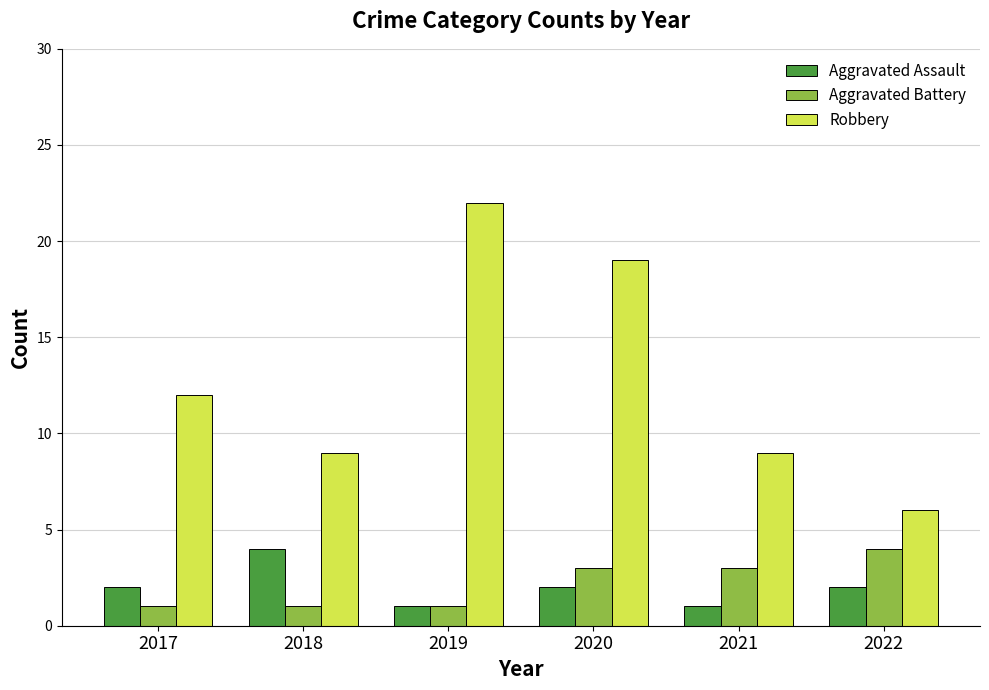

Count the Aggravated Battery values in the range 1 to 3.

5